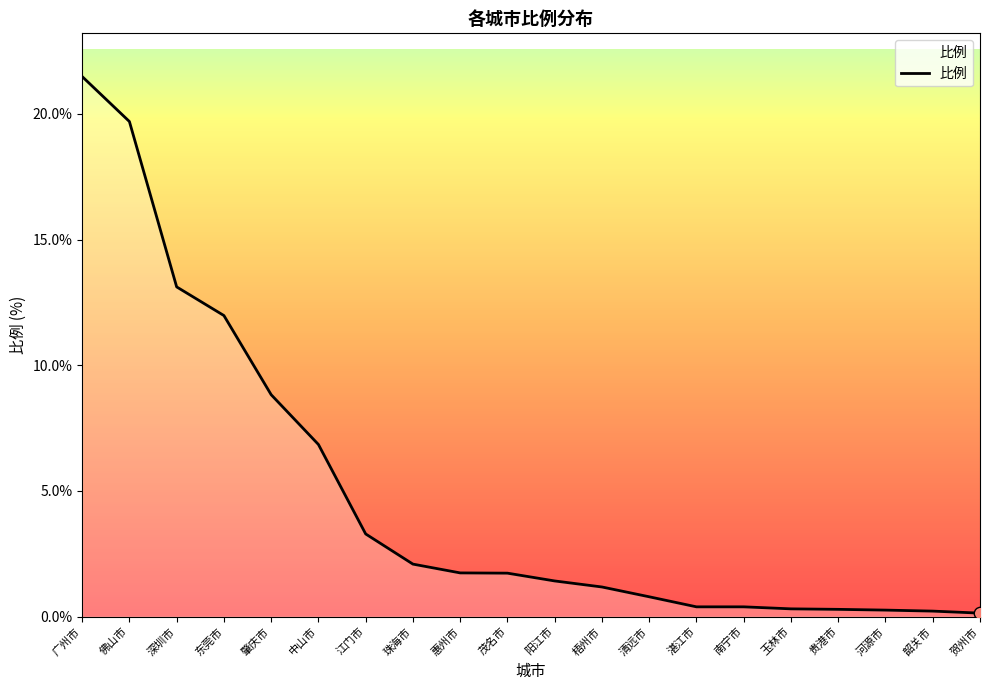

What is the change in value from 肇庆市 to 贺州市?

-8.7